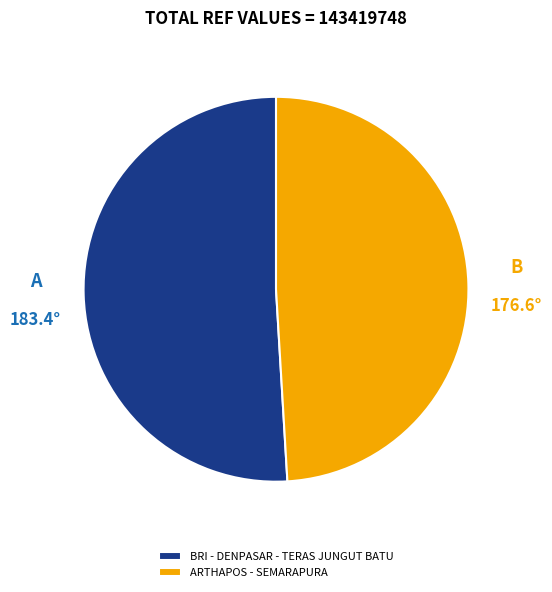

Combined, do ARTHAPOS - SEMARAPURA and BRI - DENPASAR - TERAS JUNGUT BATU account for over 50%?

Yes